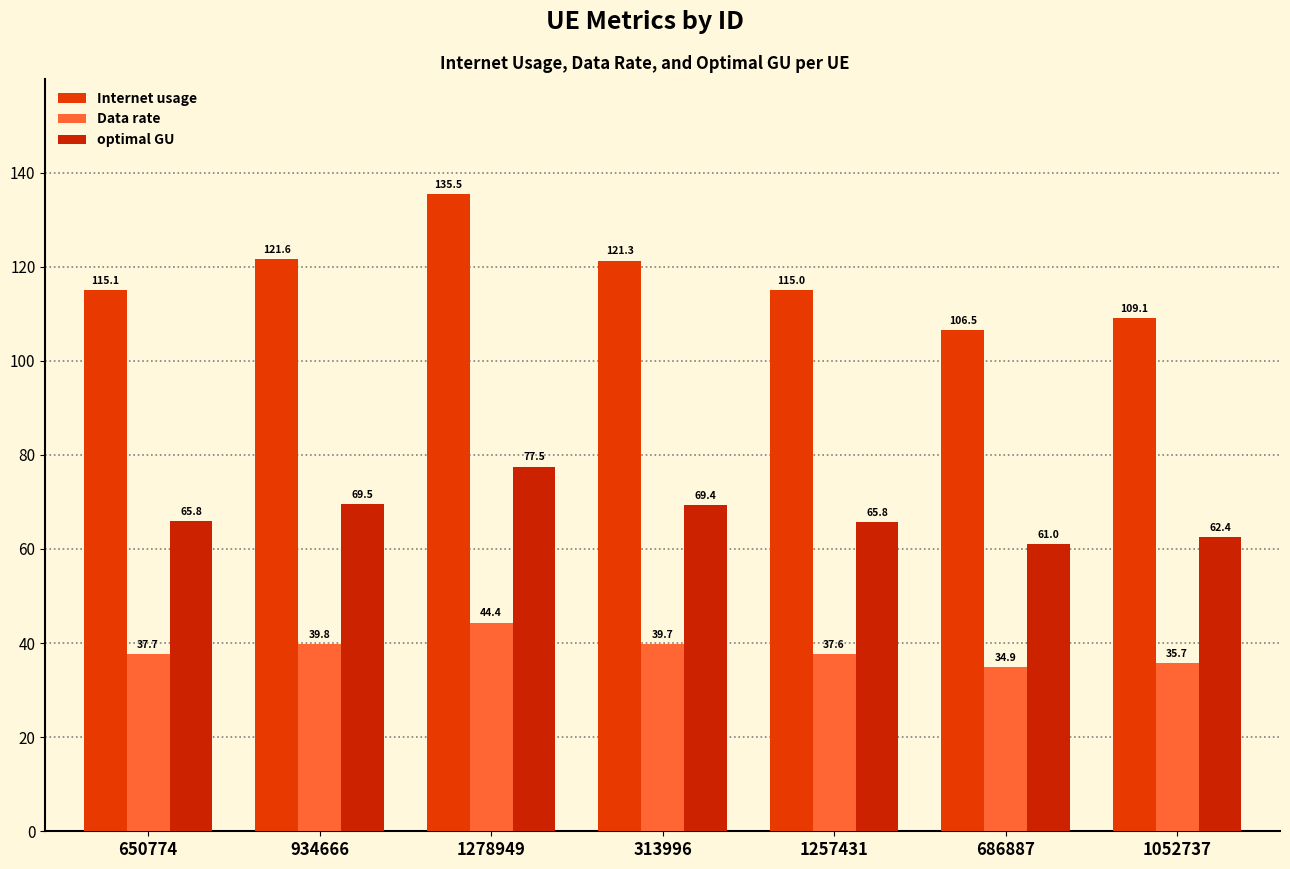

Rank the categories by Internet usage value from highest to lowest.

1278949, 934666, 313996, 650774, 1257431, 1052737, 686887